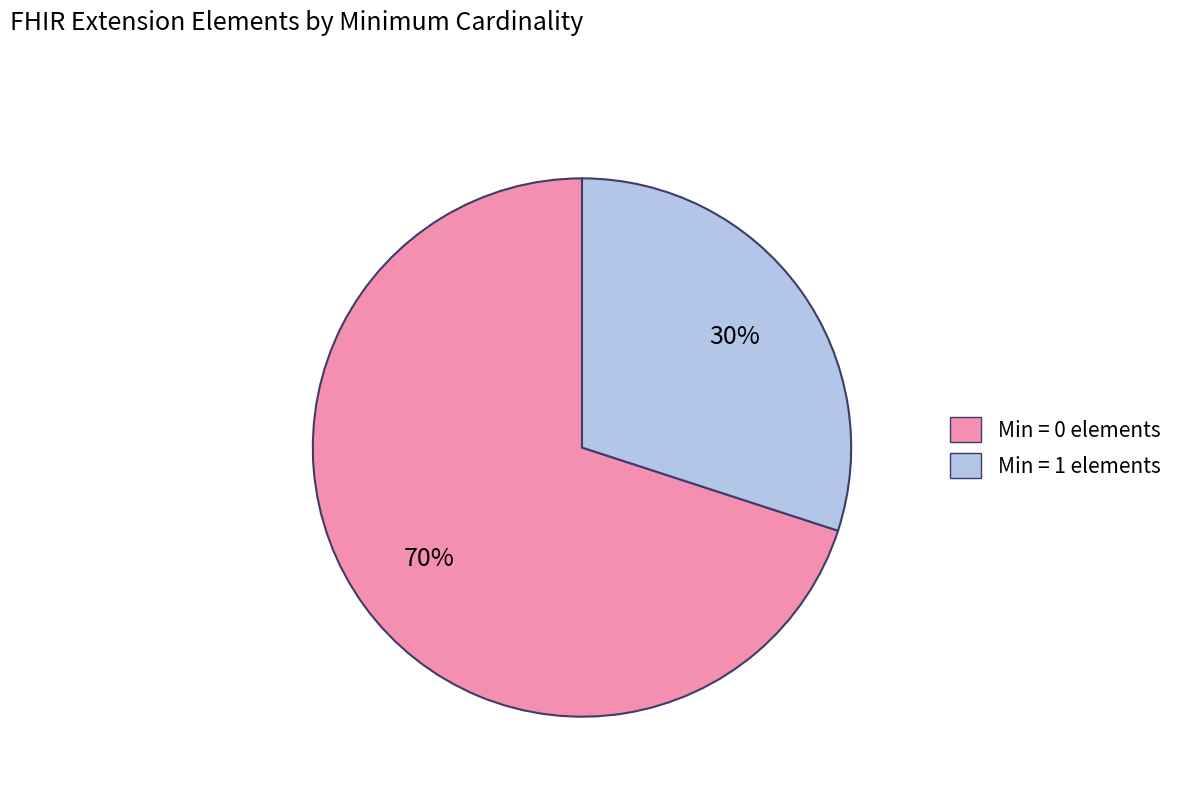

Combined, do Min = 1 elements and Min = 0 elements account for over 50%?

Yes